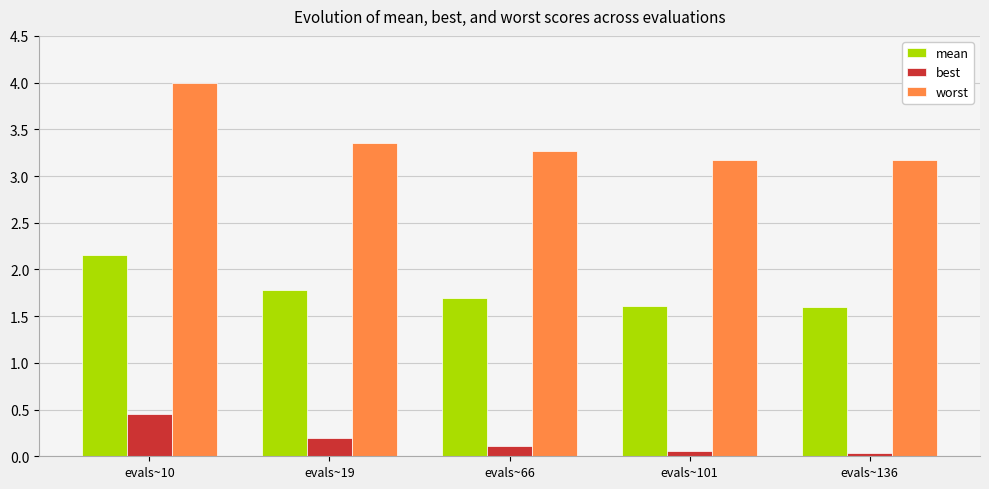

What are all the series names shown in the legend?

mean, best, worst